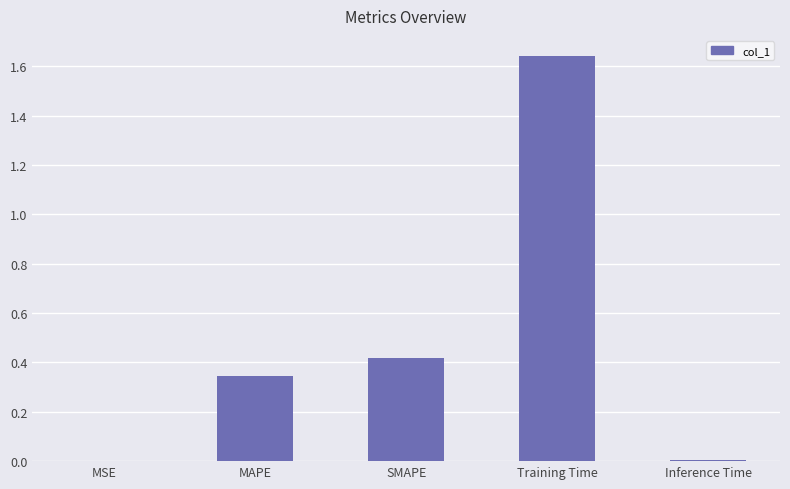

What is the change in value from MAPE to SMAPE?

+0.1